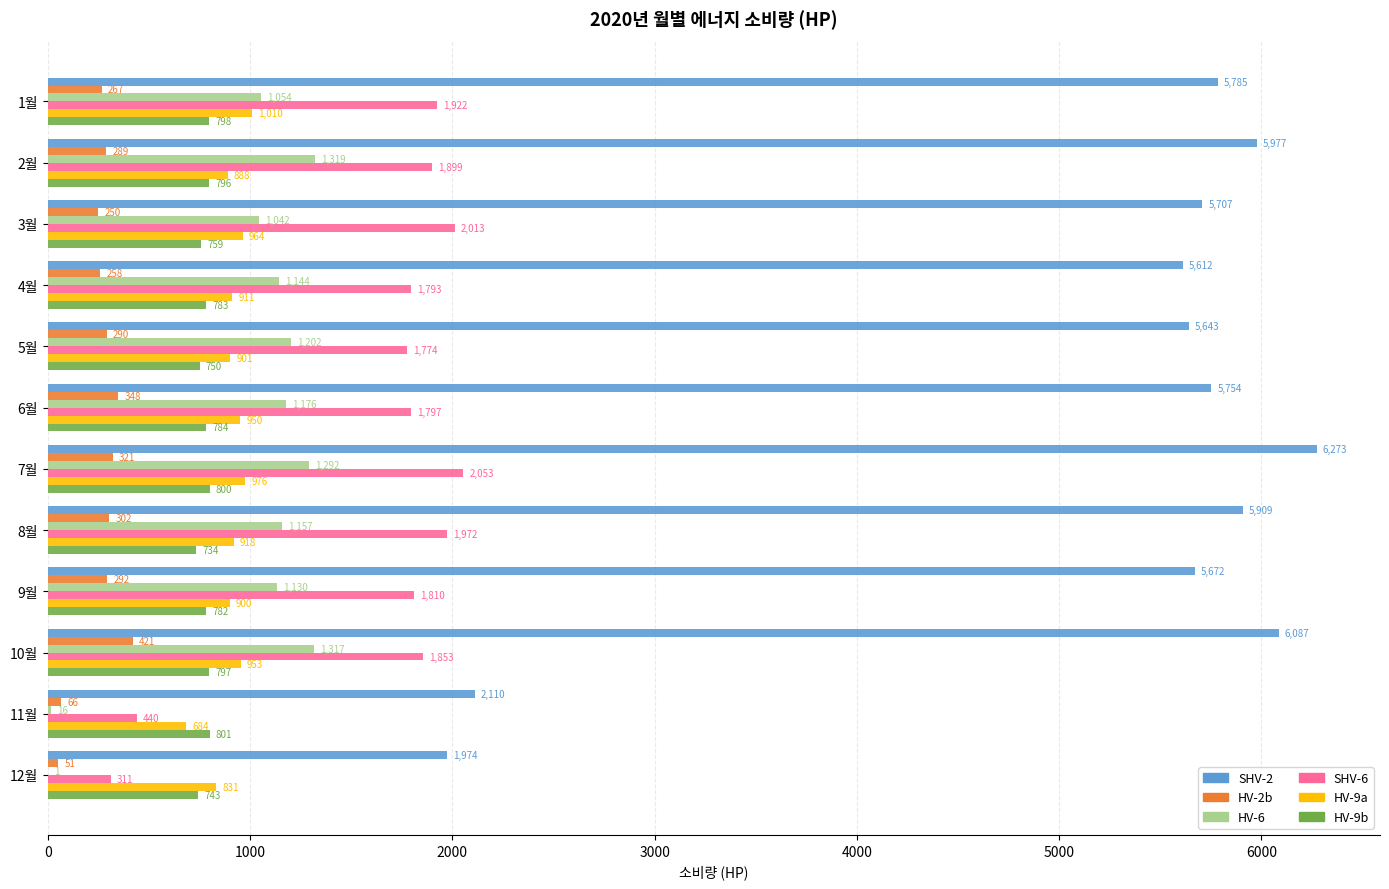

What is the average value of the HV-9a series?

907.1